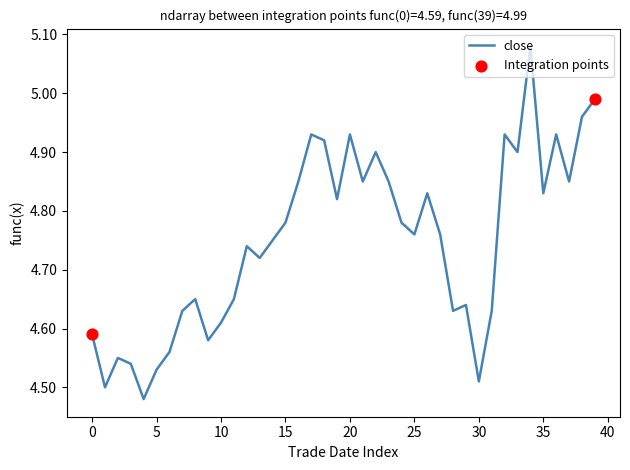

What is the difference between the maximum and minimum values?

0.6